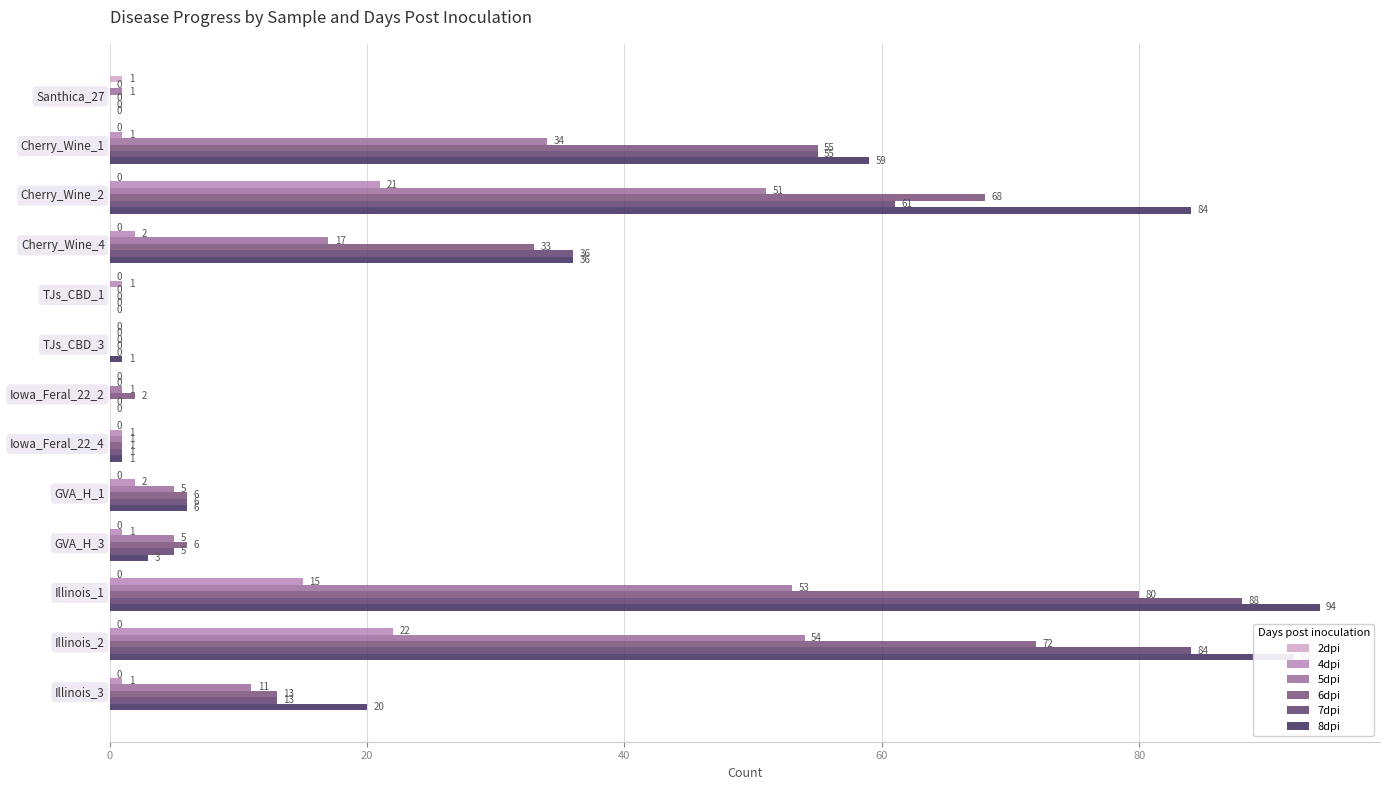

How many values in the 2dpi series exceed 0?

1